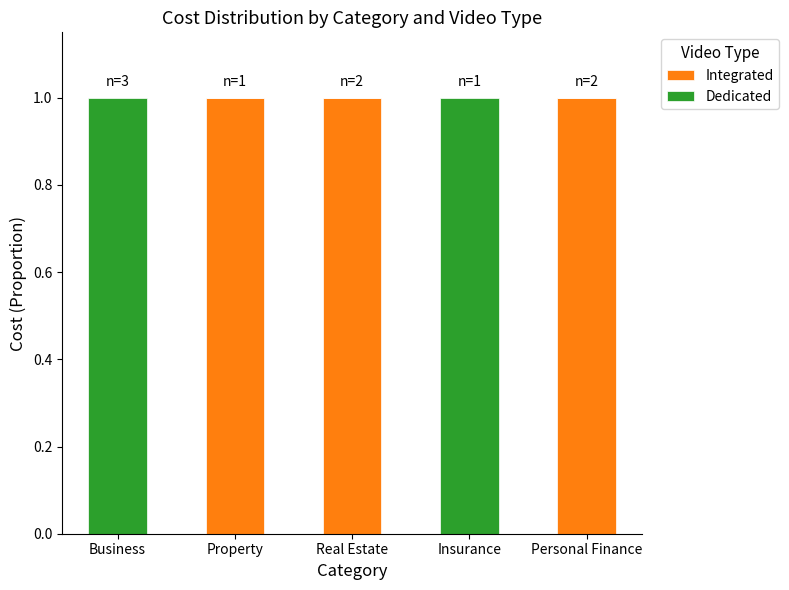

The value of Integrated at Real Estate is 1. True or false?

True